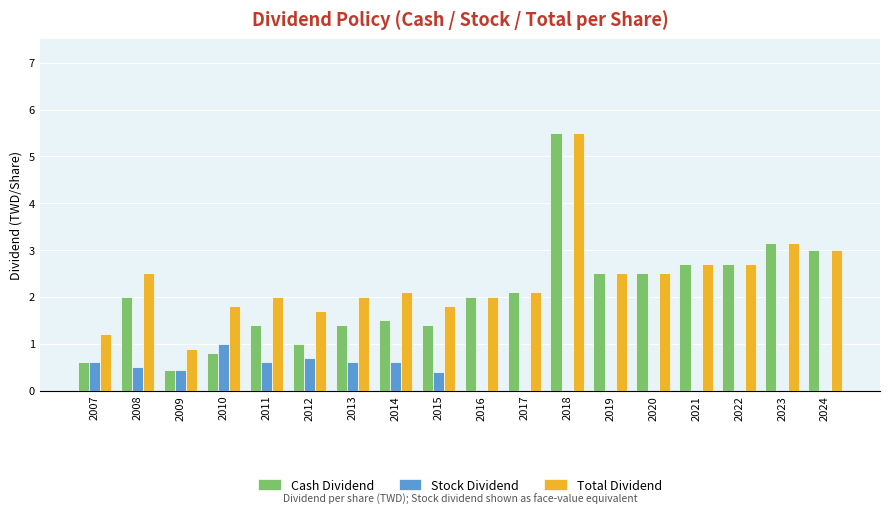

At which category is the sum across all series the highest?

2018